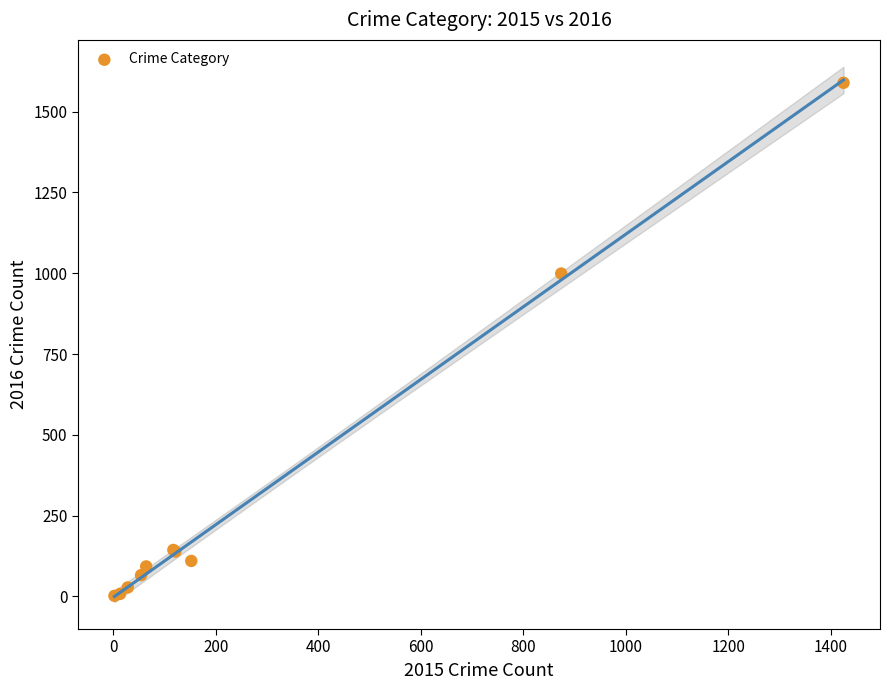

What Y value in the scatter plot is closest to 795?

999